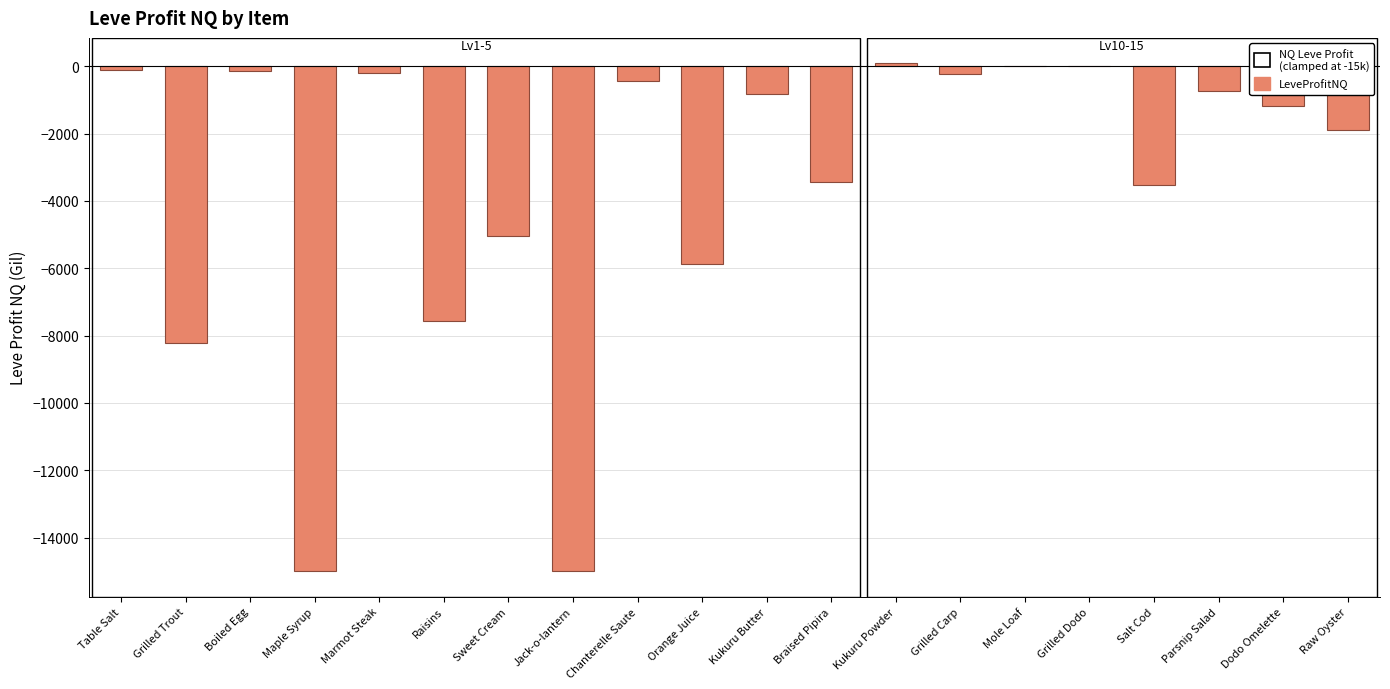

Is it true that the value at Salt Cod is -3522.8?

True